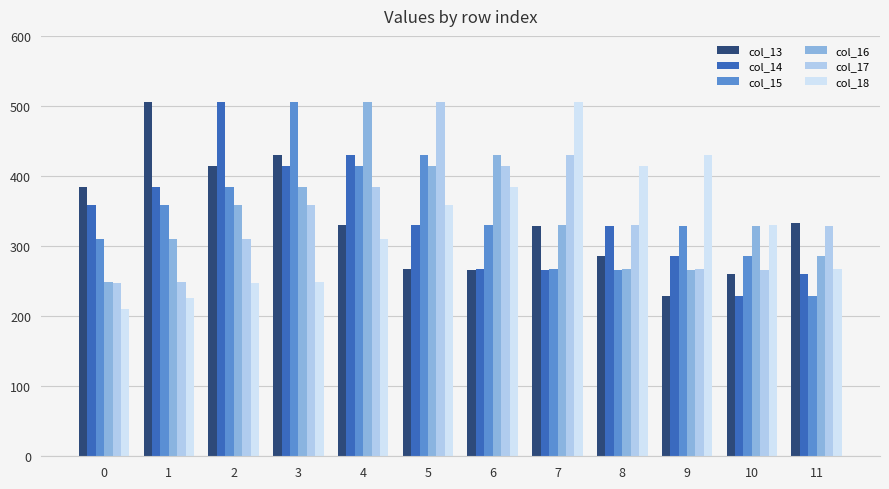

The value of col_18 at 6 is 148.4. True or false?

False